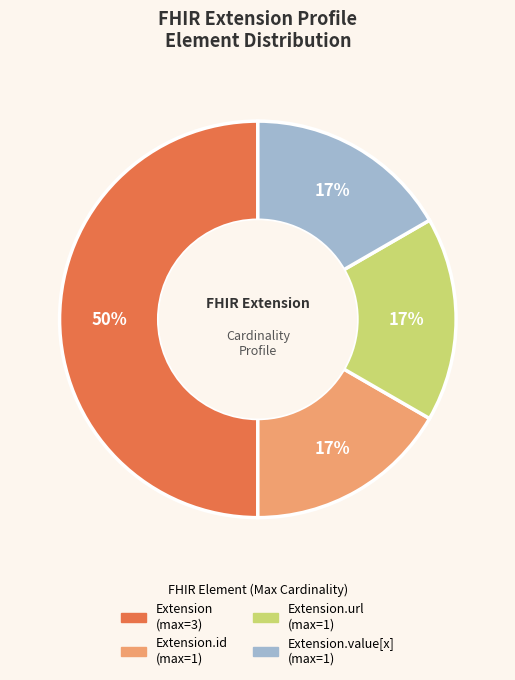

To the nearest percent, what is the difference between the largest and smallest slice percentages?

33%